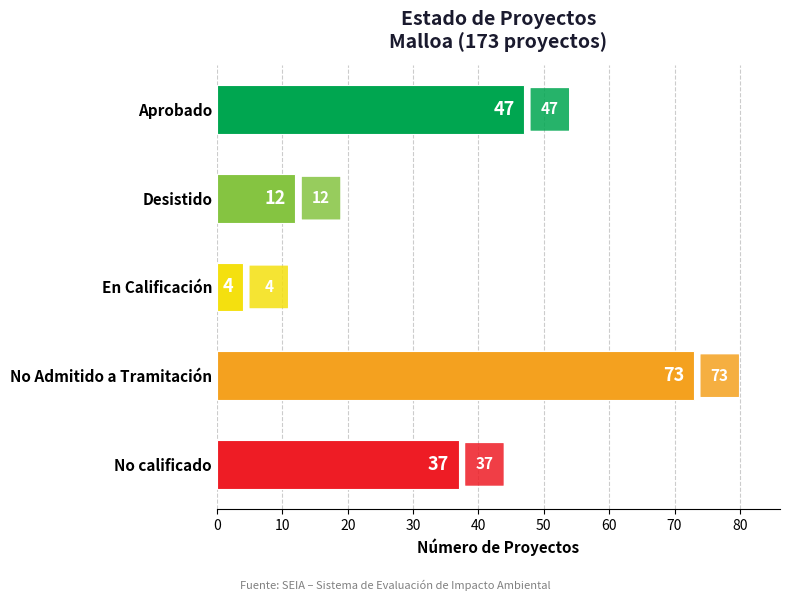

The chart shows a value of 73 at No Admitido a Tramitación. True or false?

True